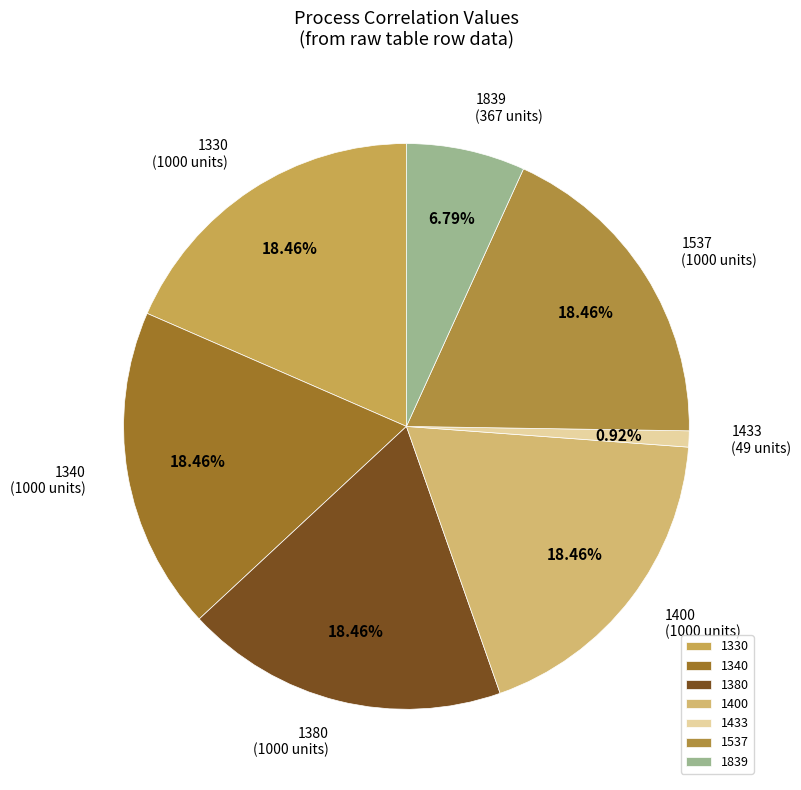

To the nearest percent, what is the combined percentage of 1433 and 1400?

19%